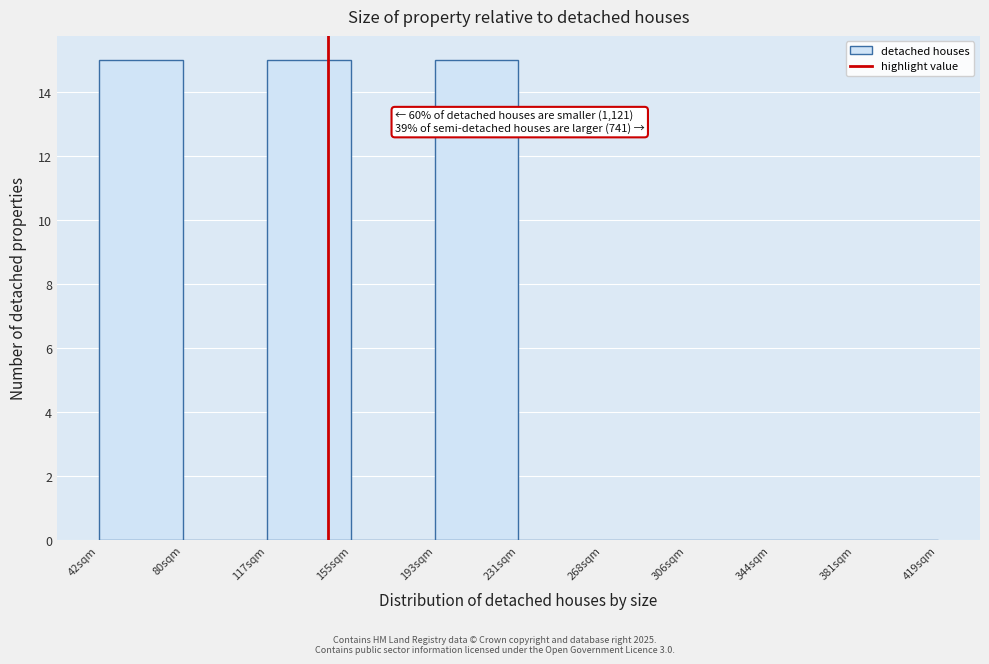

Reading left to right, transcribe all the data shown in this chart.

42sqm=15	80sqm=0	117sqm=15	155sqm=0	193sqm=15	231sqm=0	268sqm=0	306sqm=0	344sqm=0	381sqm=0